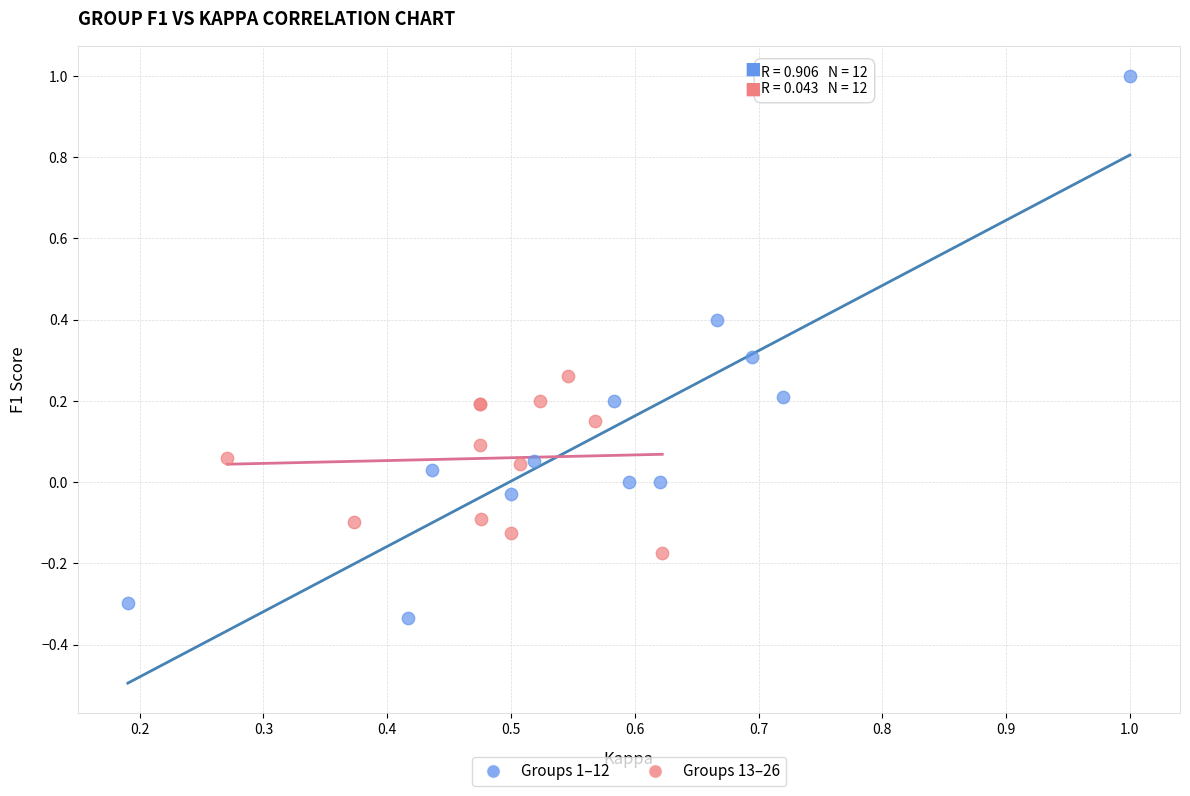

Which series has the widest spread of Y values?

Groups 1–12